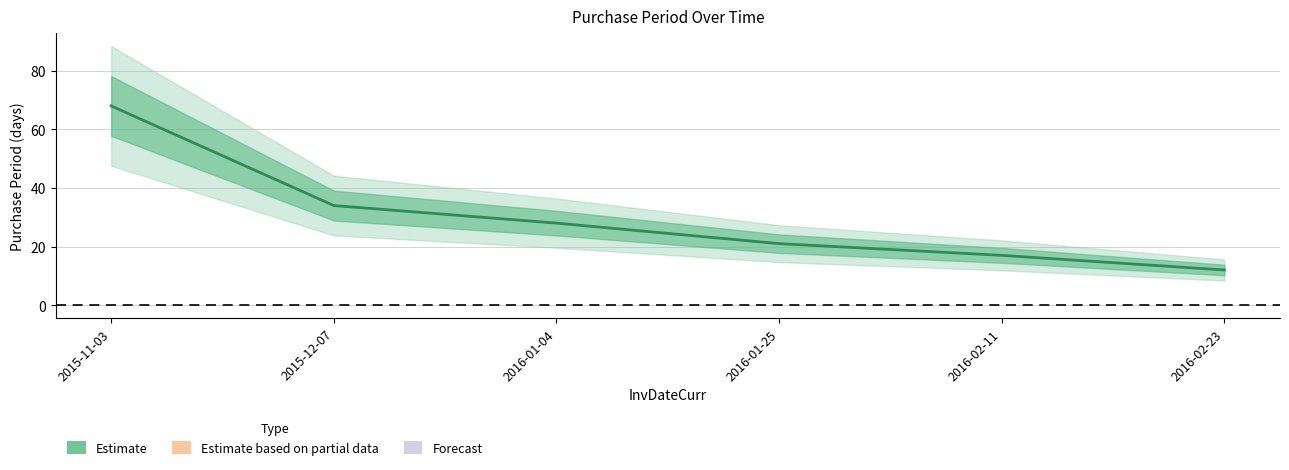

At which category does the chart reach its minimum across all series?

2016-02-23